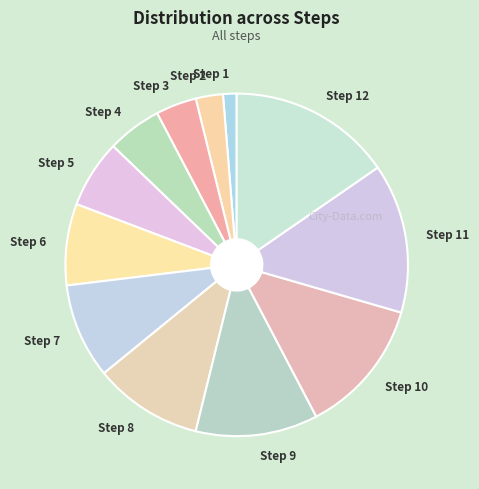

Which slice is the largest?

Step 12